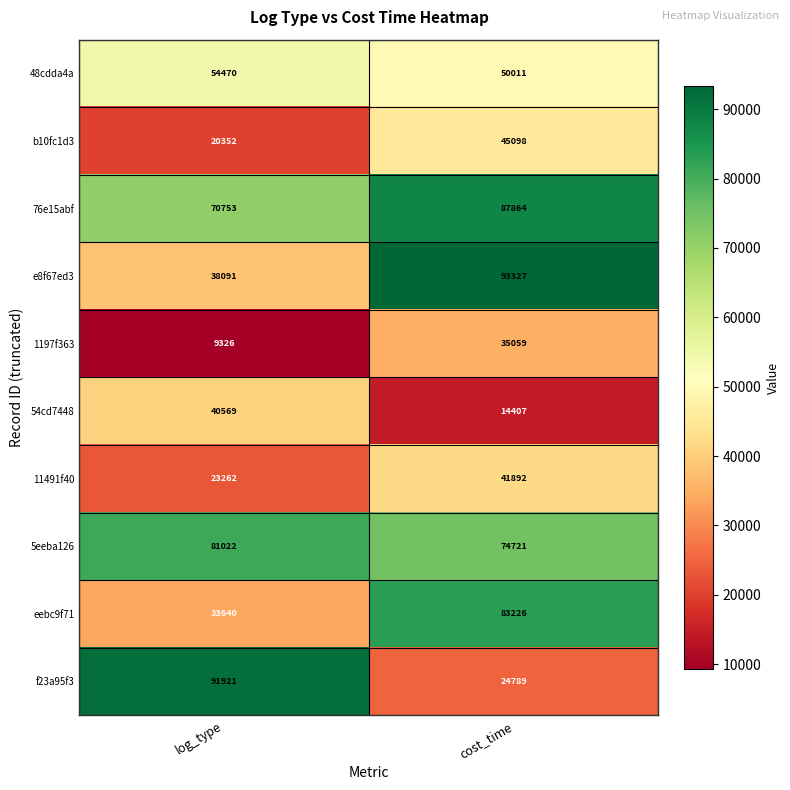

Reading left to right, extract all data points from this chart.

48cdda4a: 54470	50011
b10fc1d3: 20352	45098
76e15abf: 70753	87864
e8f67ed3: 38091	93327
1197f363: 9326	35059
54cd7448: 40569	14407
11491f40: 23262	41892
5eeba126: 81022	74721
eebc9f71: 33640	83226
f23a95f3: 91921	24789